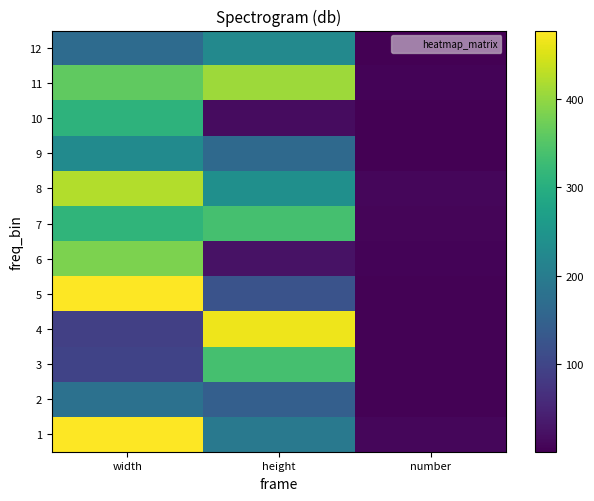

Which series has the widest spread of values?

5